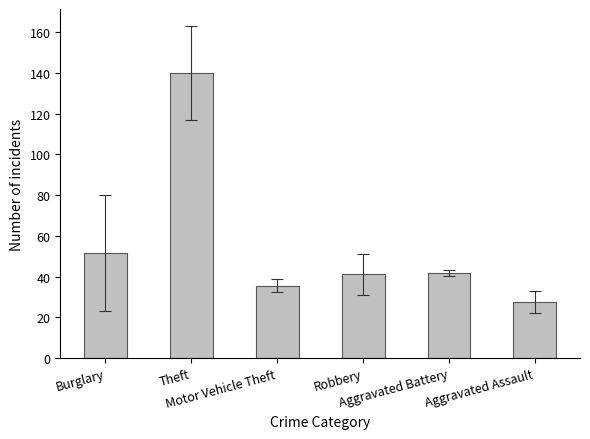

Which has a higher value, Aggravated Assault or Theft?

Theft